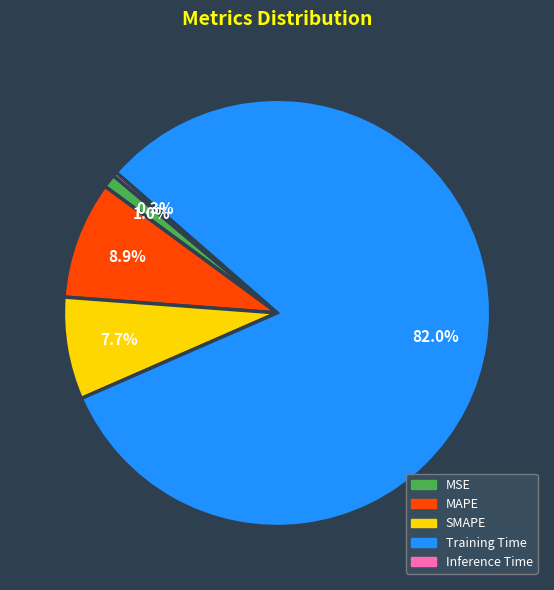

Which has a higher value, SMAPE or MSE?

SMAPE